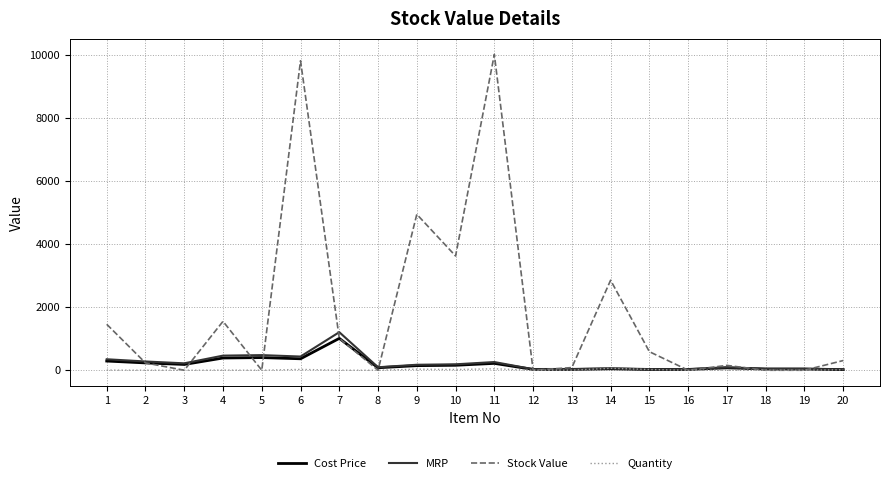

The value of Stock Value at 7 is 1011.4. True or false?

True